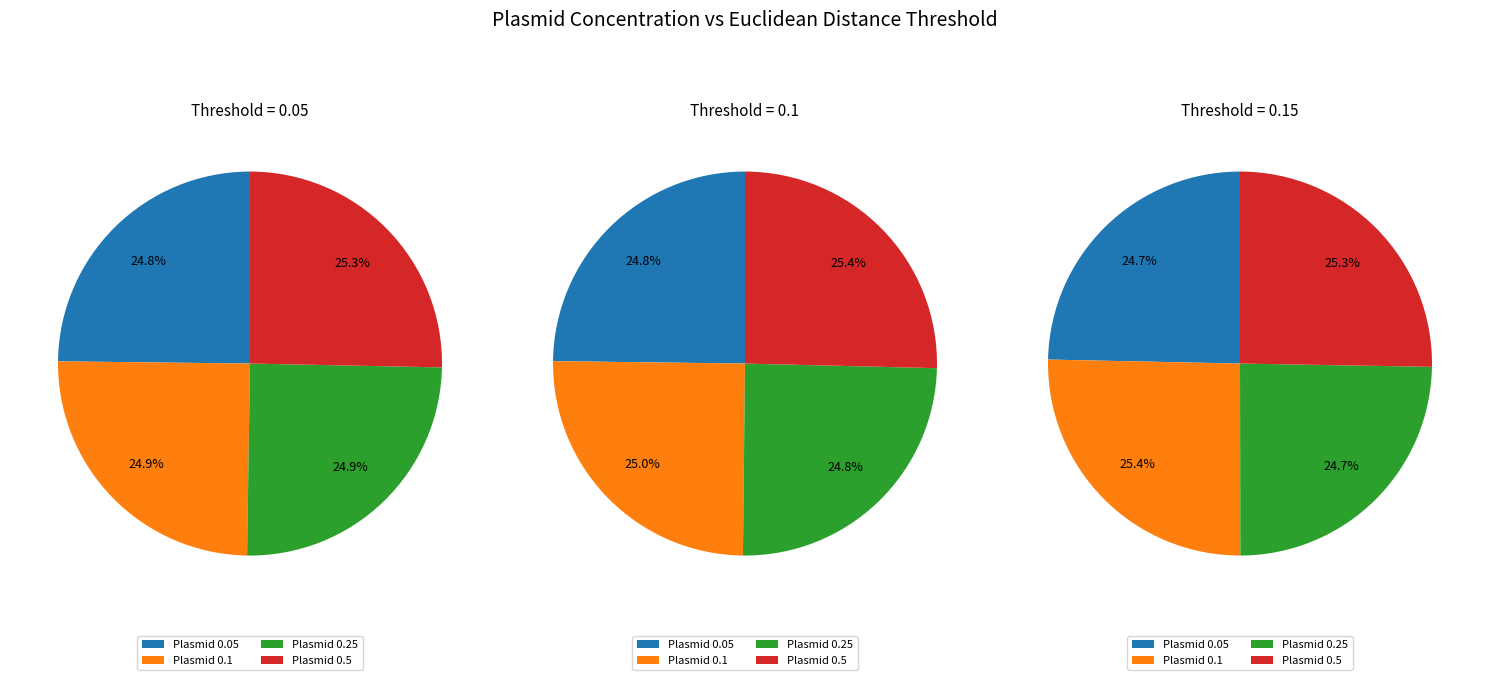

Rank the categories by value from highest to lowest.

0.5, 0.1, 0.25, 0.05